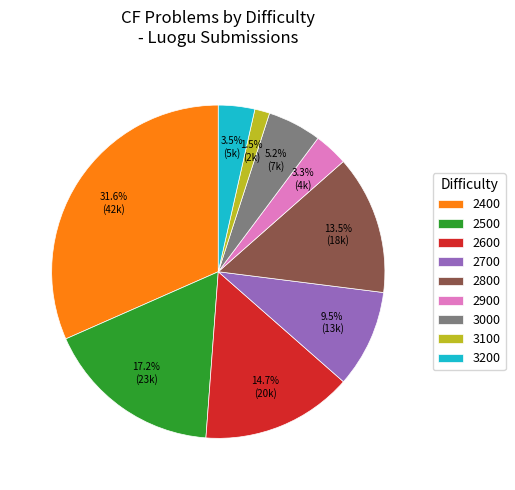

Is it true that 2800 is 18% of the pie?

False